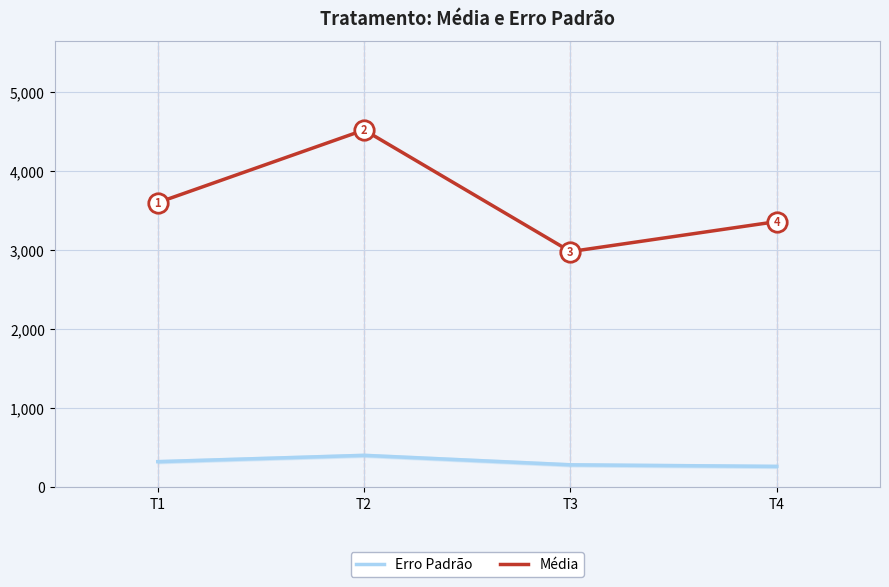

What is the difference between the Erro Padrão values at T2 and T4?

140